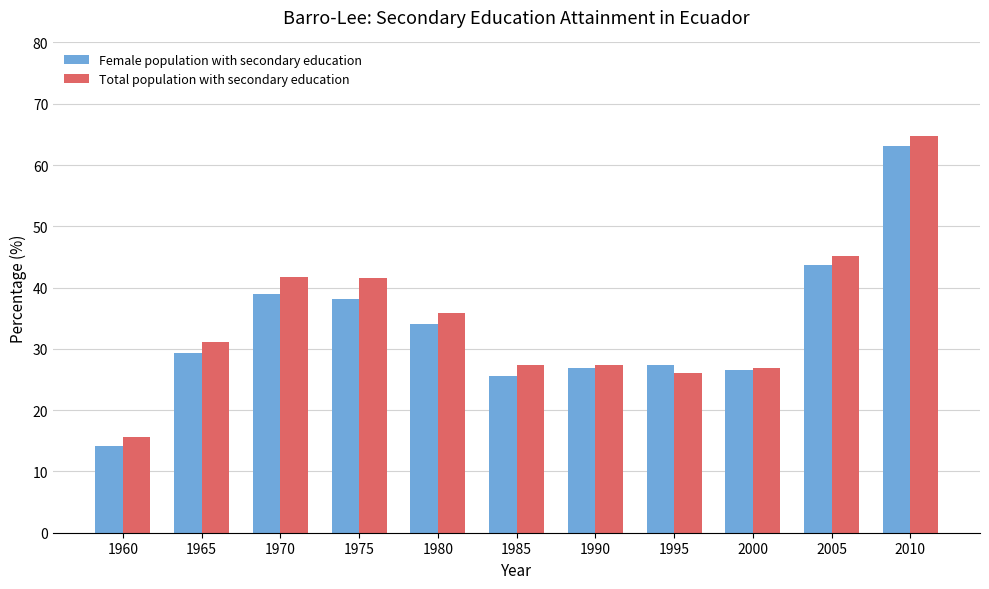

Which series has the widest spread of values?

Female population with secondary education